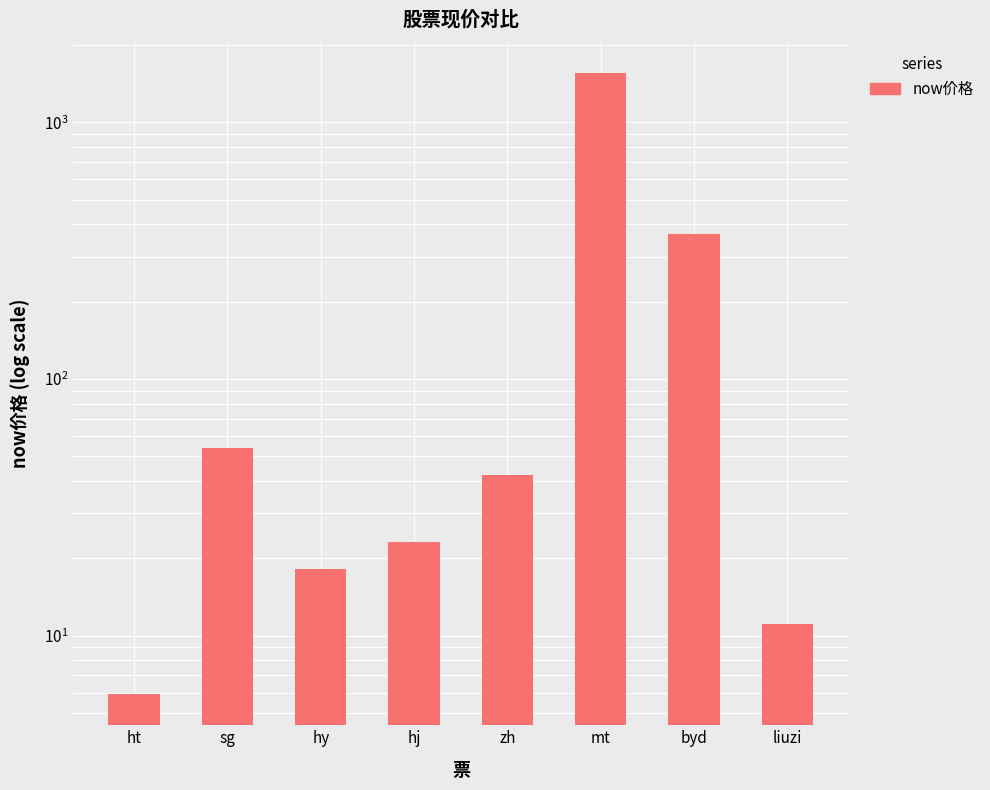

The value at hy is 9.1. True or false?

False